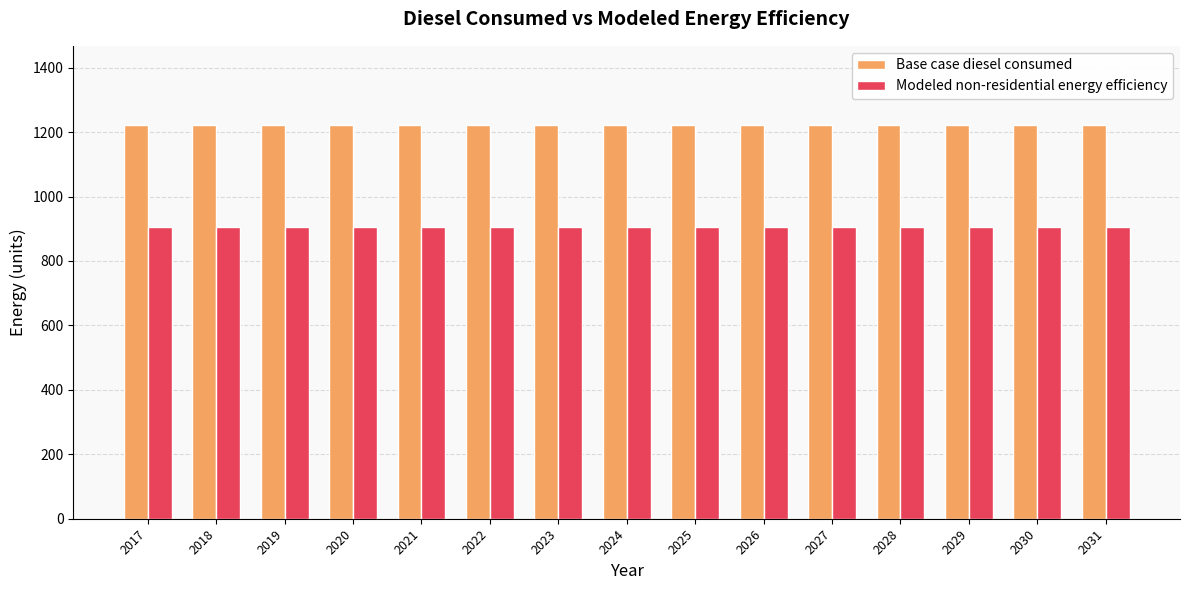

What is the sum of the Modeled non-residential energy efficiency values at 2029 and 2031?

1810.2